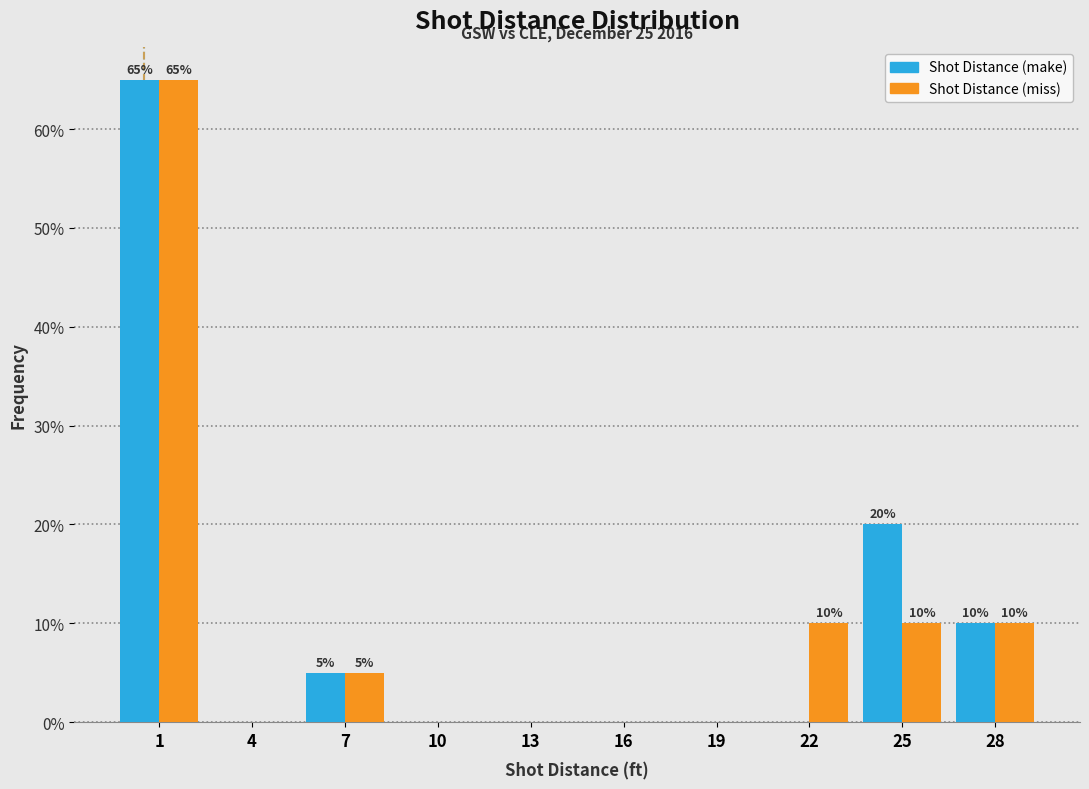

Reading left to right, extract all data points from this chart.

Shot Distance (make): 1=65	4=0	7=5	10=0	13=0	16=0	19=0	22=0	25=20	28=10
Shot Distance (miss): 1=65	4=0	7=5	10=0	13=0	16=0	19=0	22=10	25=10	28=10